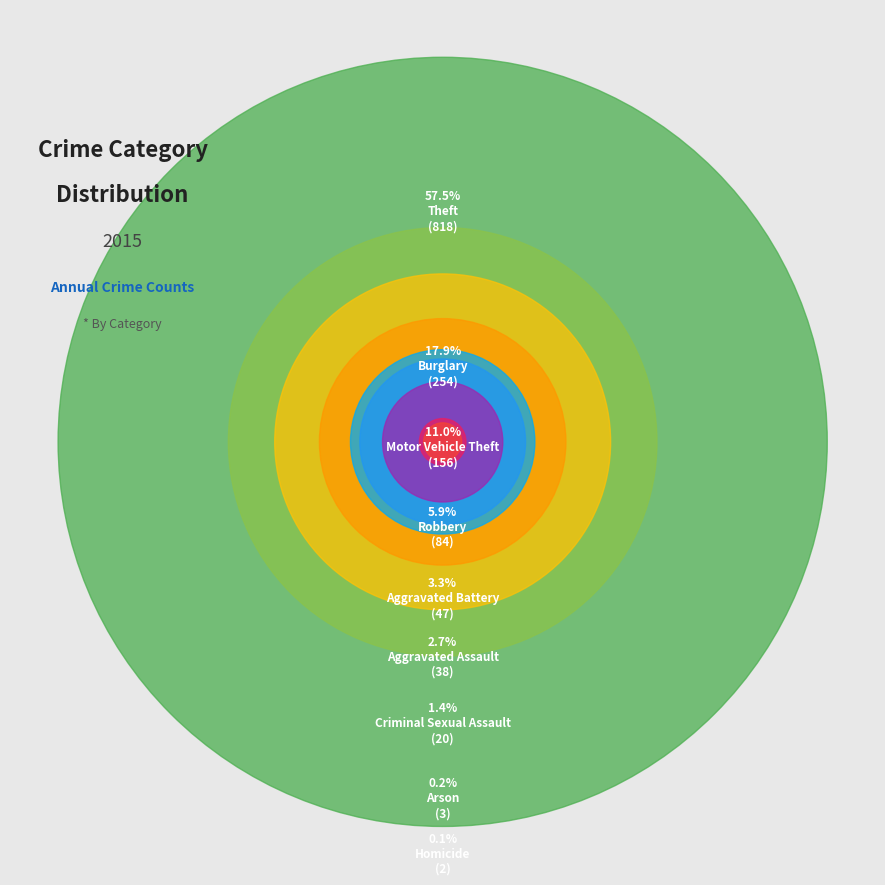

To the nearest percent, what portion does Aggravated Battery represent?

3%